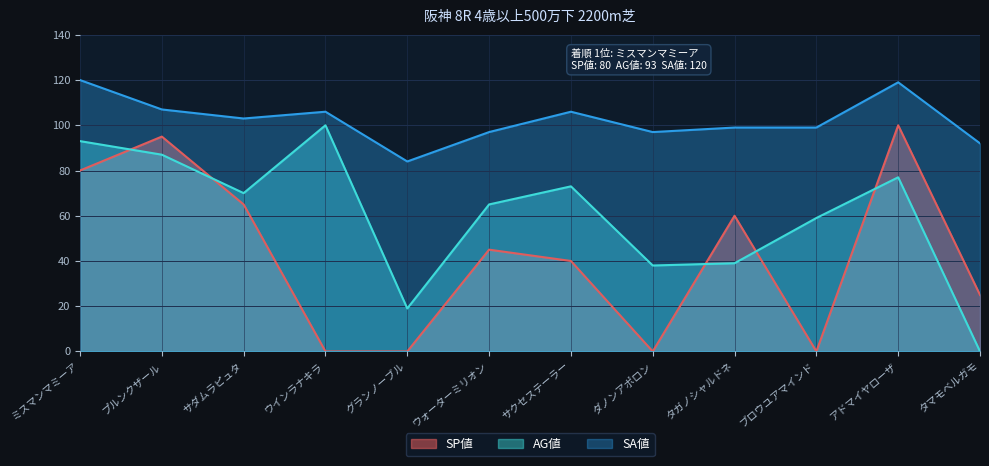

In AG値, how many points are higher than both neighbors (excluding endpoints)?

3